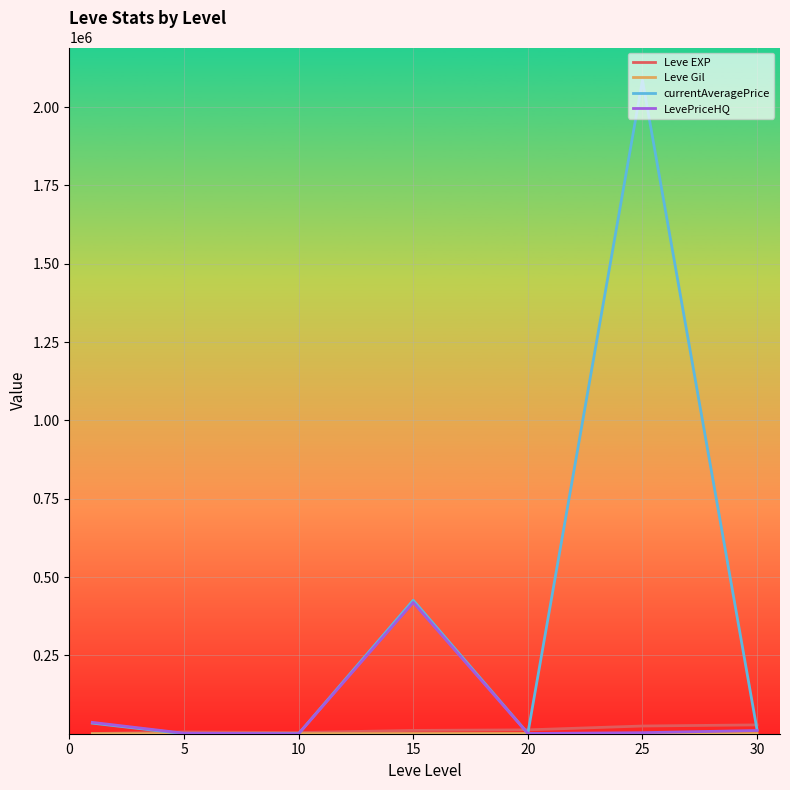

How many lines are shown in the chart?

4